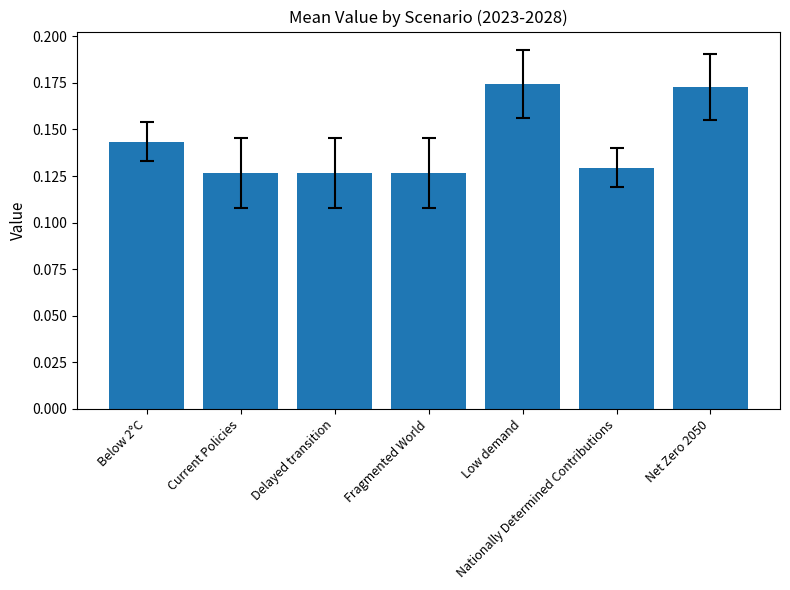

Is it true that the value at Net Zero 2050 is 0.1?

False